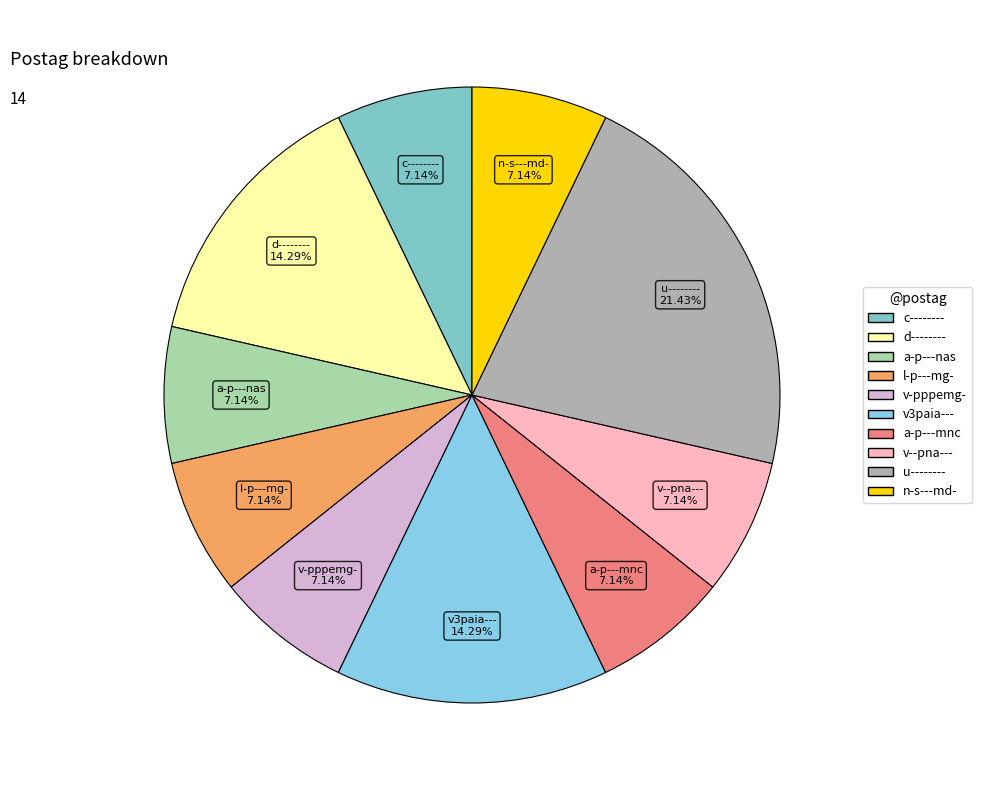

Is a-p---mnc the majority of the pie?

No